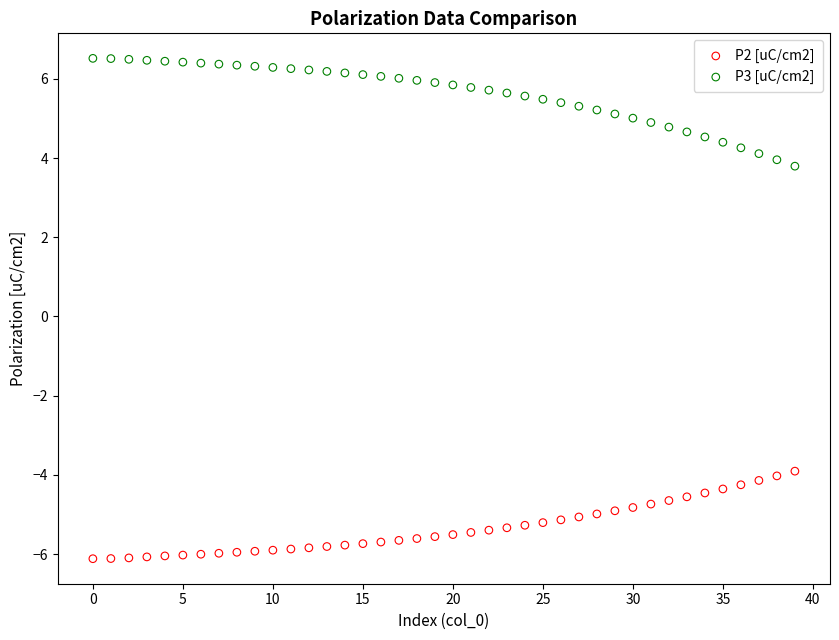

Which series reaches the maximum Y coordinate?

P3 [uC/cm2]